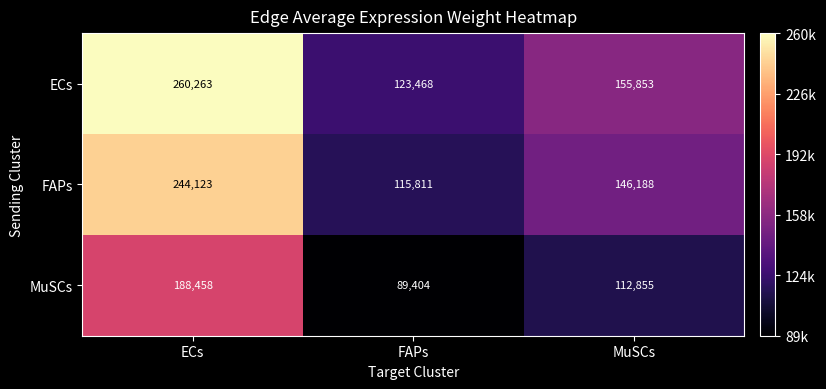

What is the difference between the highest and lowest values at FAPs?

34064